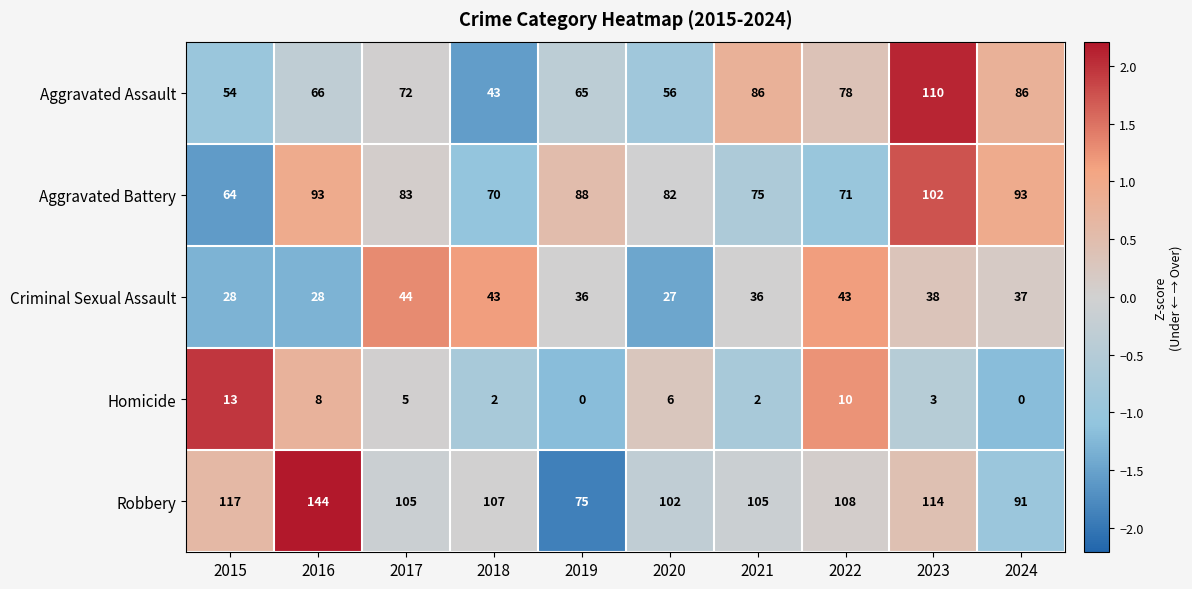

Rank the series at 2015 from highest to lowest value.

Robbery, Aggravated Battery, Aggravated Assault, Criminal Sexual Assault, Homicide